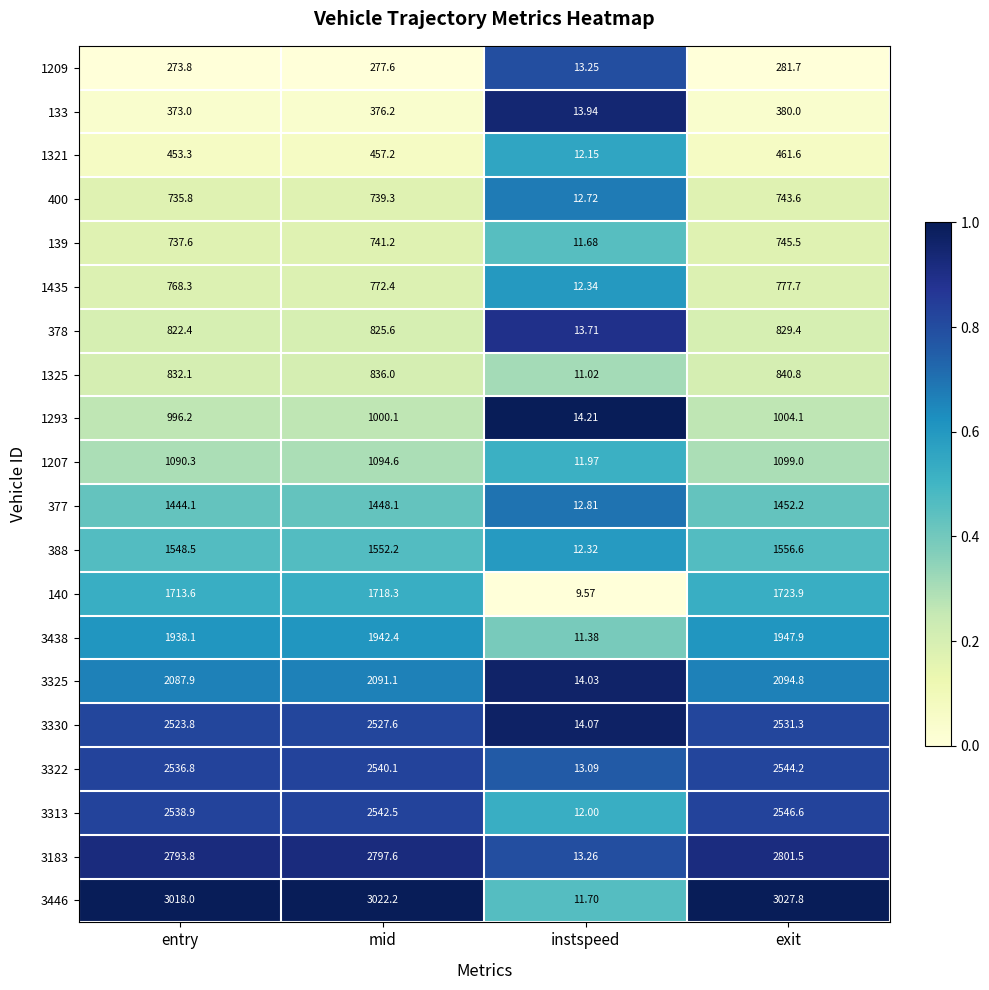

List the labels in order of 3322 value, largest first.

exit, mid, entry, instspeed